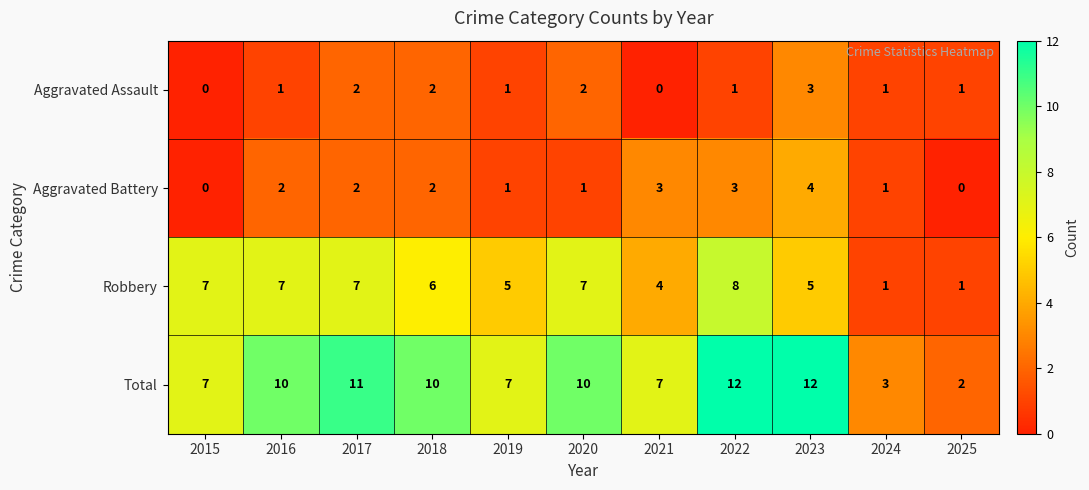

What is the spread (max minus min) of values at 2022?

11